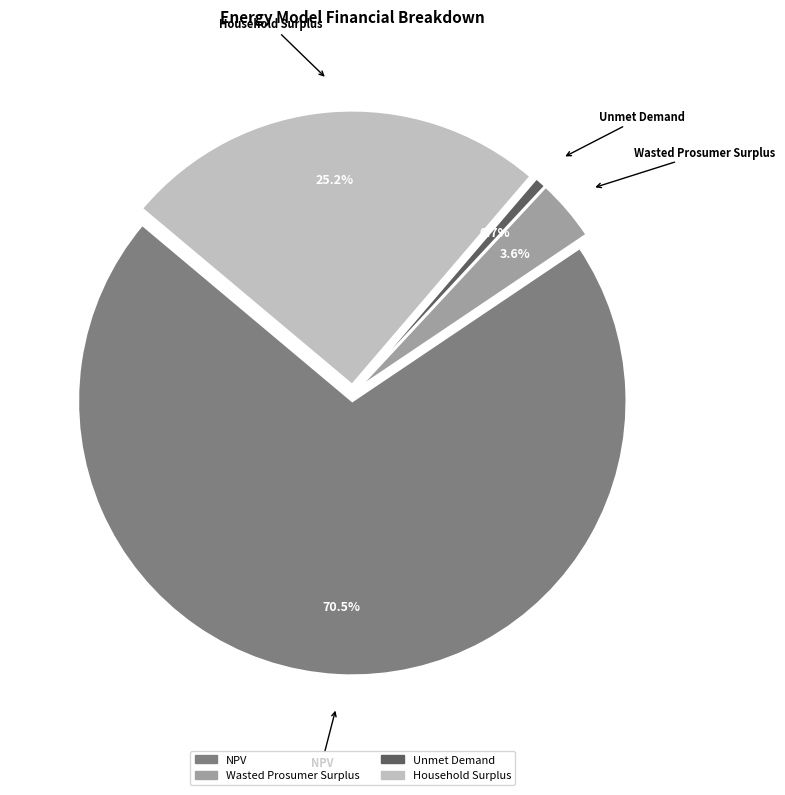

Is it true that Unmet Demand is 14% of the pie?

False